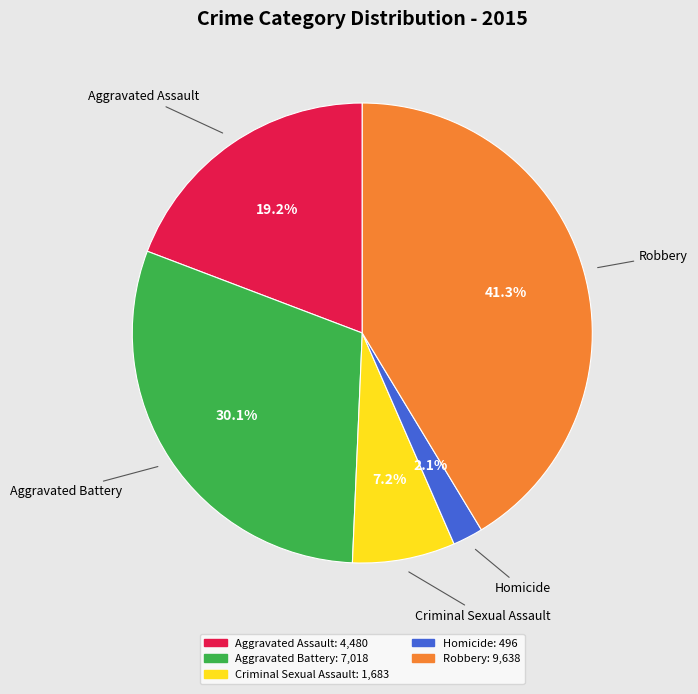

Does any single category account for the majority?

No